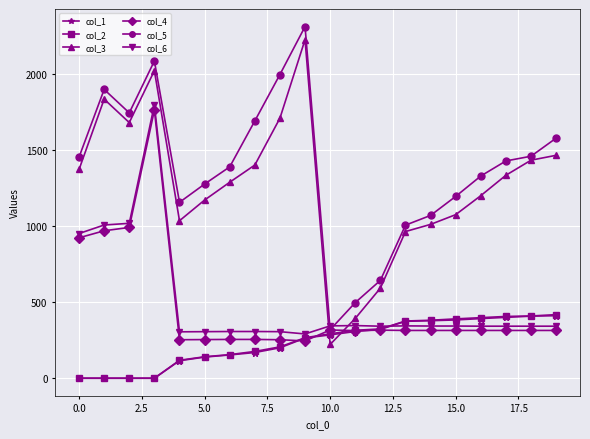

What is the maximum value shown in the chart?

2311.0